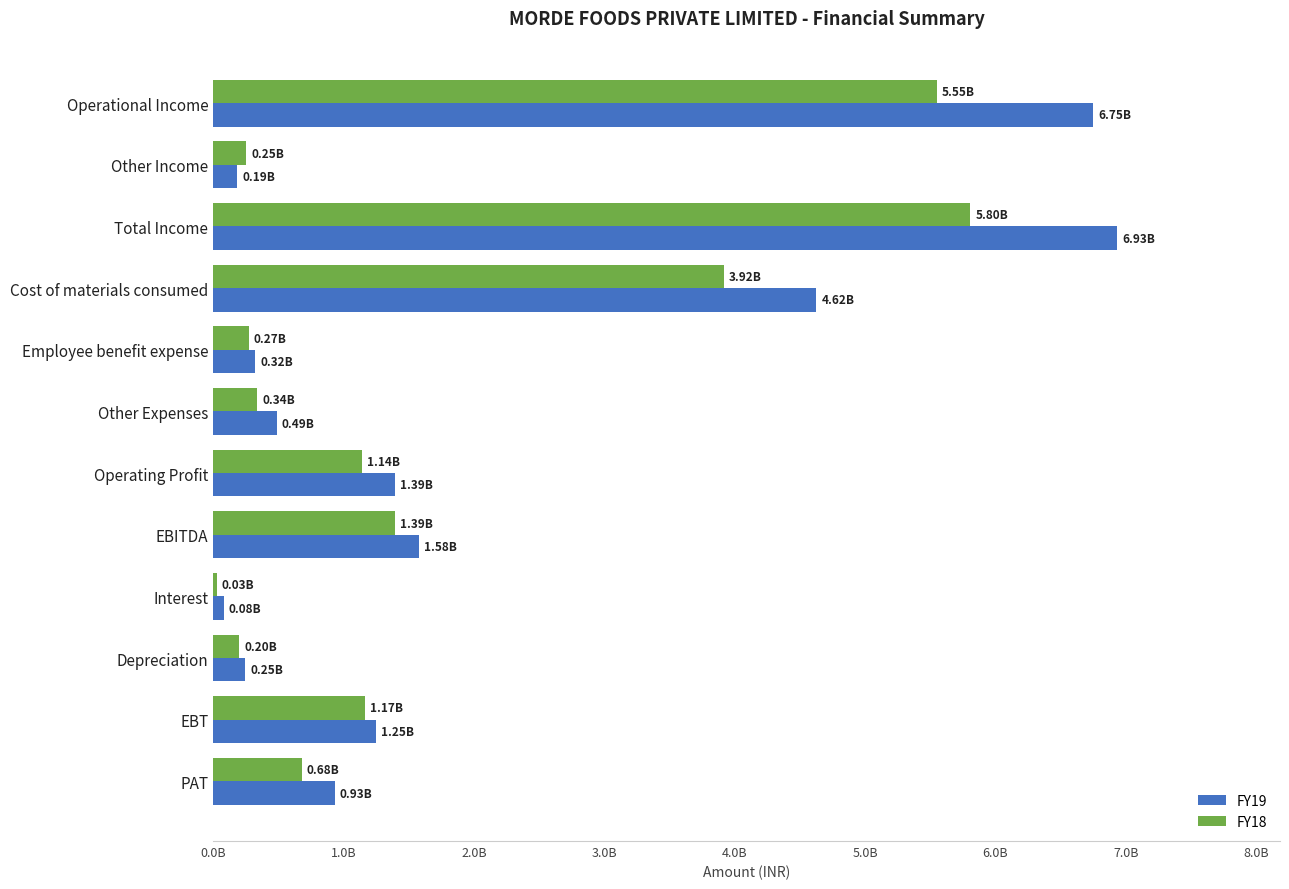

What are all the series names shown in the legend?

FY19, FY18